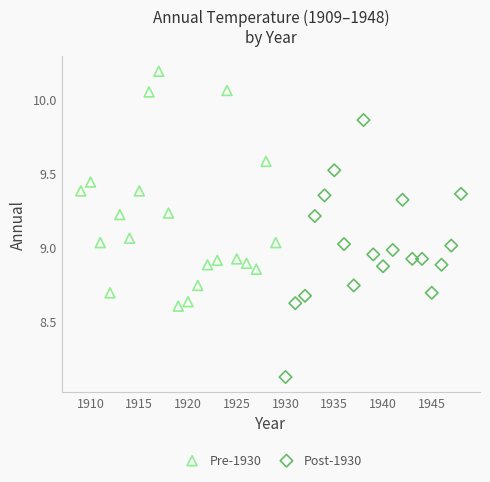

Which series contains the lowest Y value?

Post-1930